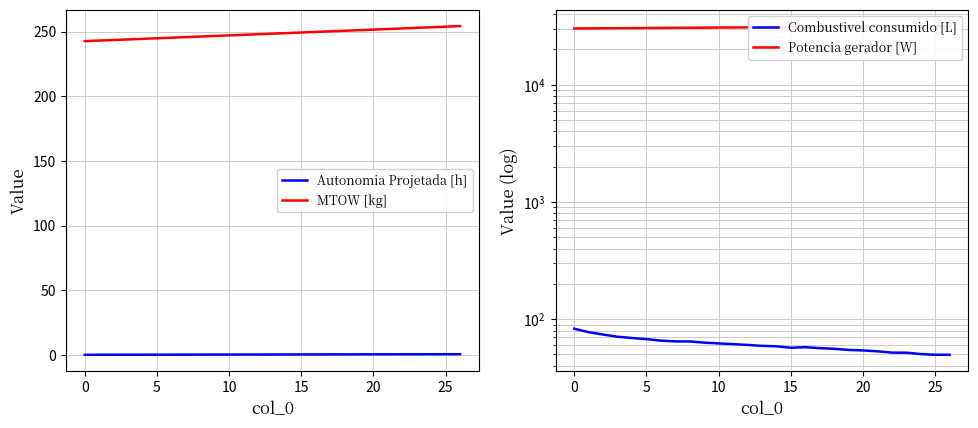

True or false: Autonomia Projetada [h] has a value of 0.2 at 10.

True